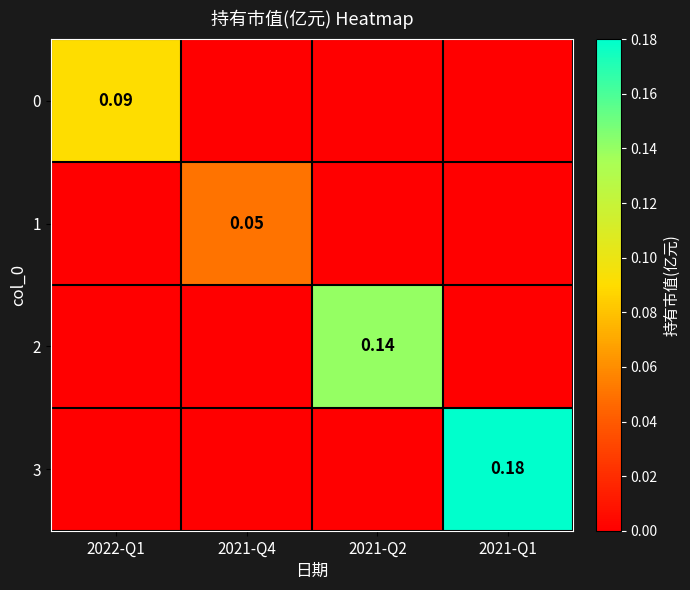

What is the spread (max minus min) of values at 2022-Q1?

0.1